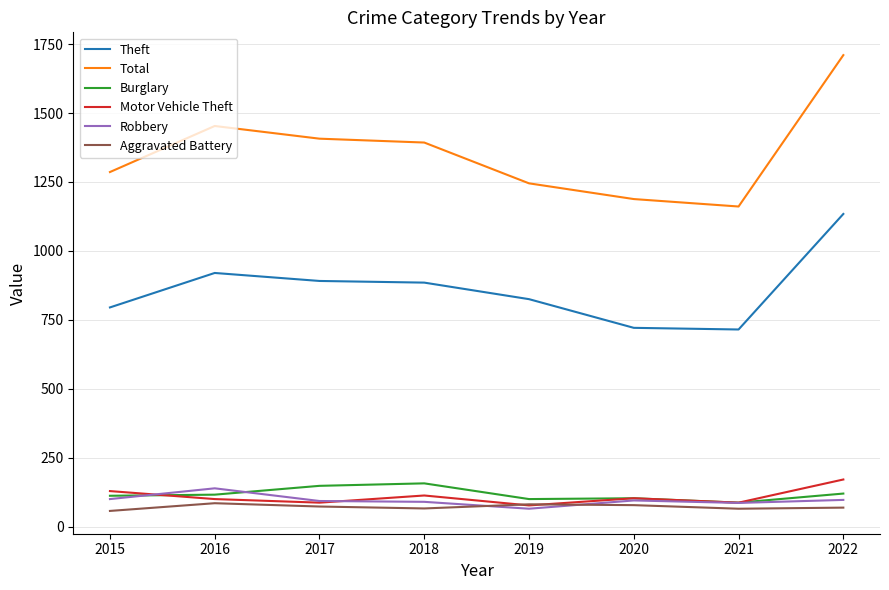

Does the chart display data point markers on the line(s)?

No